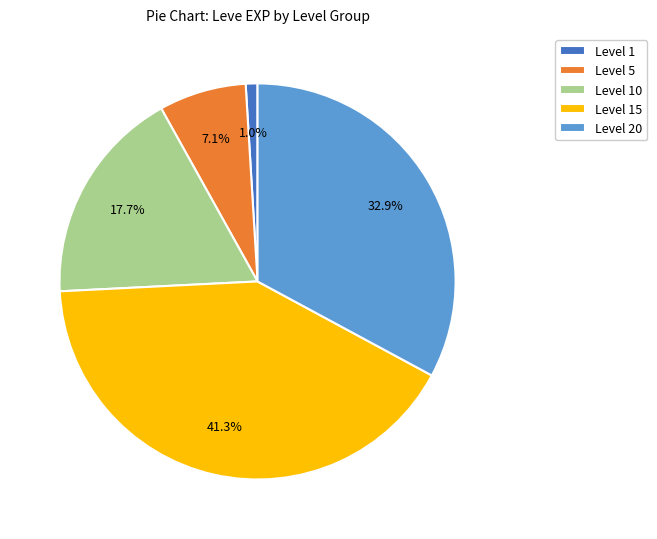

Which category has the smallest portion of the pie?

Level 1